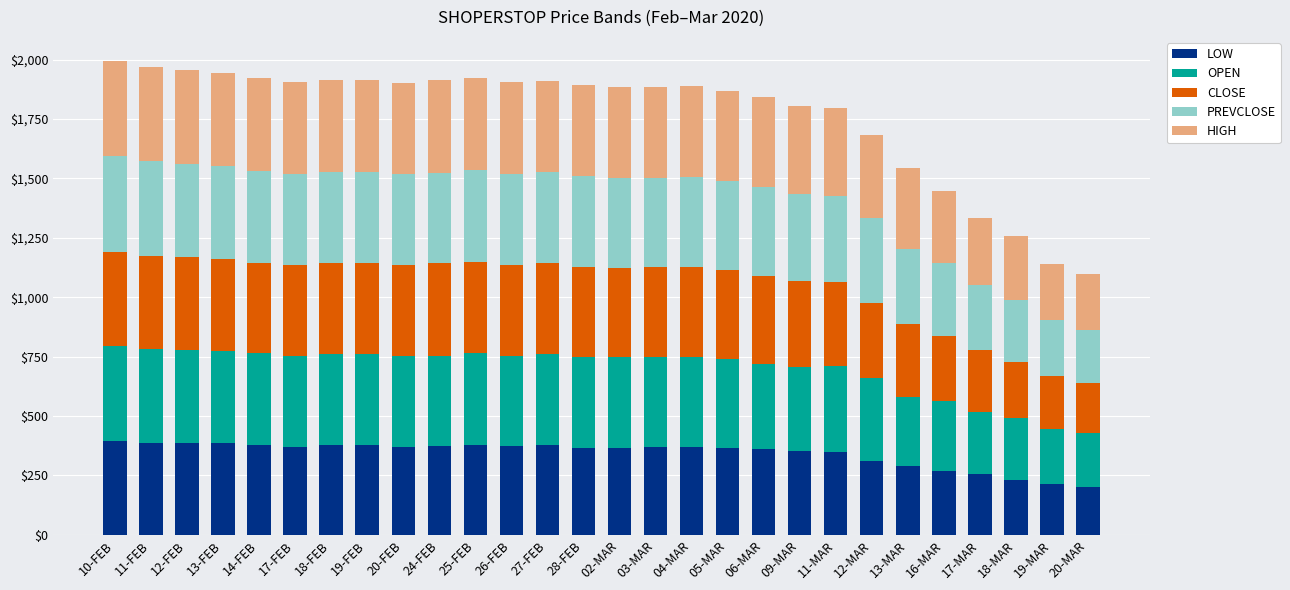

What is the total value across all series at 17-FEB?

1906.5